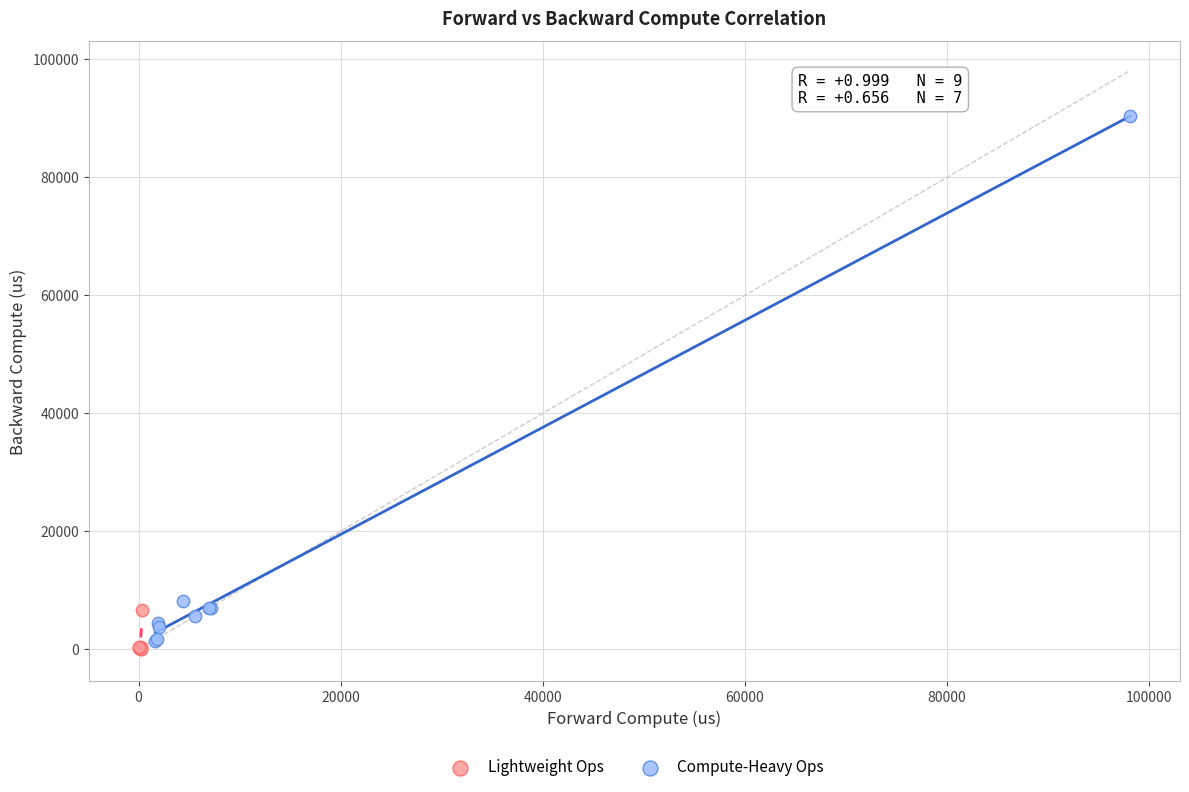

Which series reaches the maximum Y coordinate?

Compute-Heavy Ops